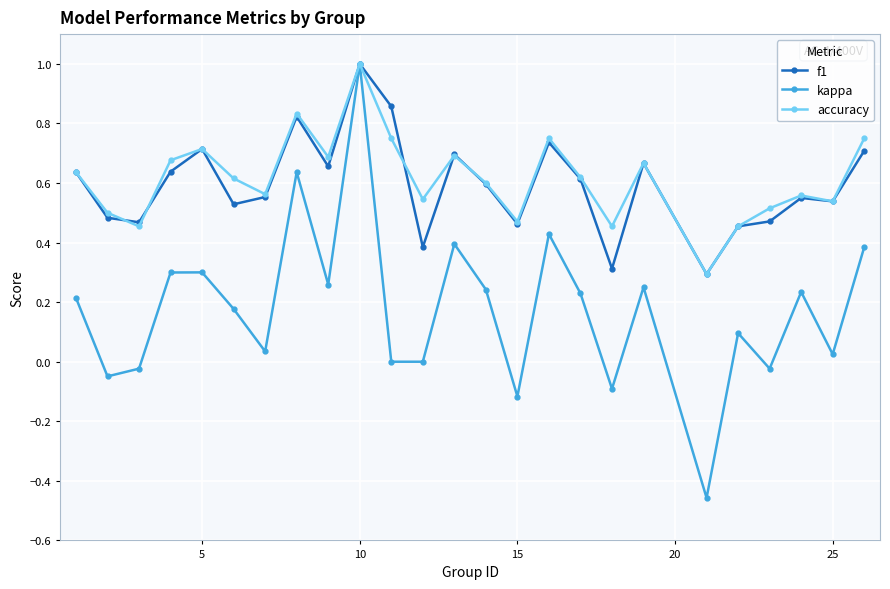

True or false: f1 has more than 1 points higher than both neighbors.

True